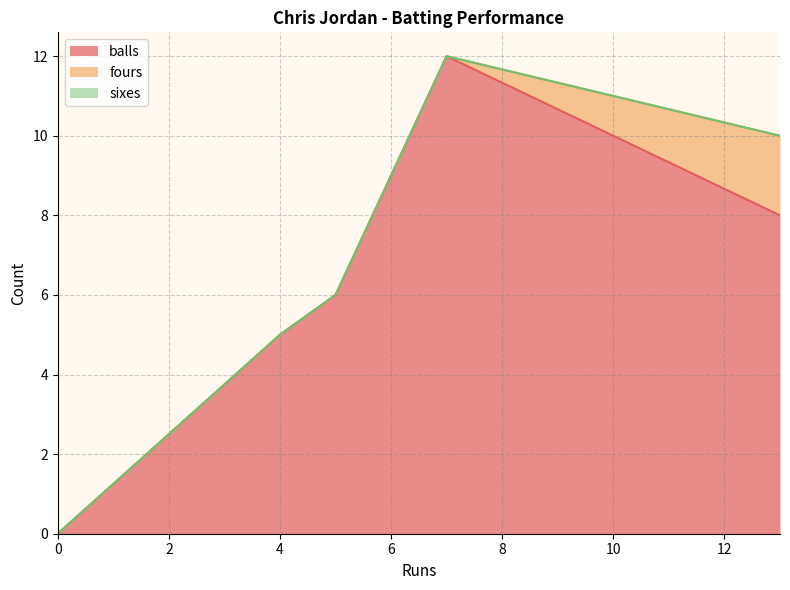

How many data points does each series have?

6